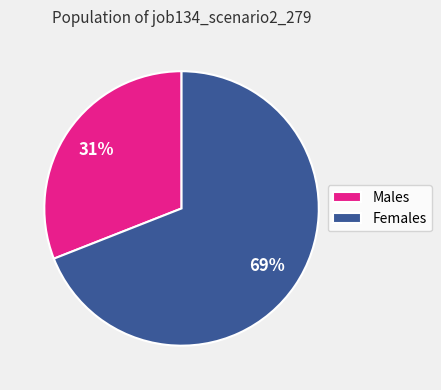

Do Females and Males together represent more than half of the pie?

Yes